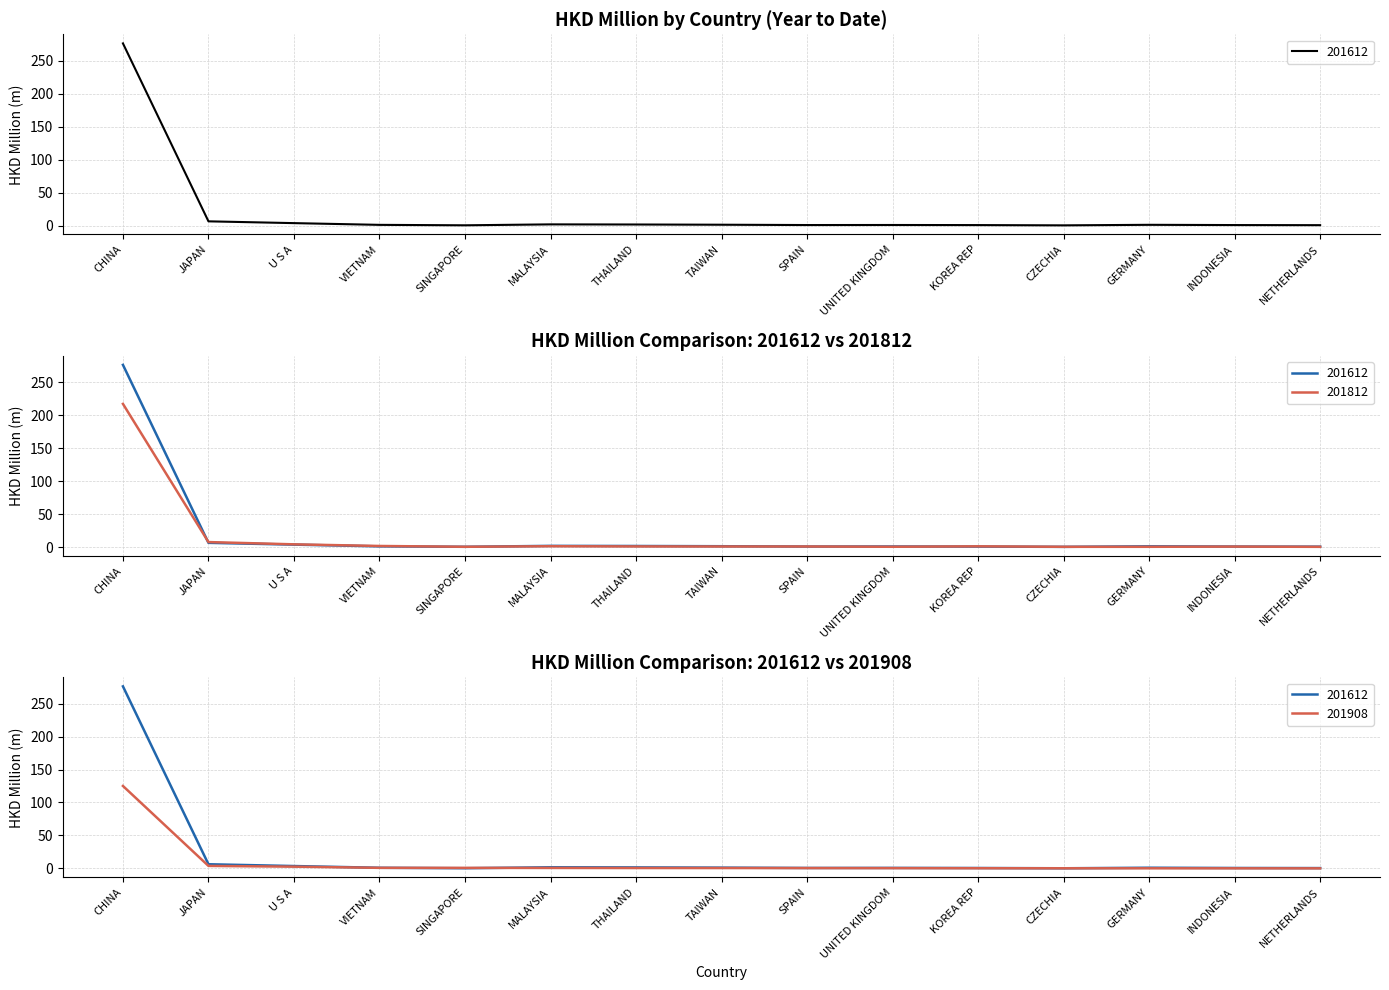

Which series has the largest total across all categories?

201612